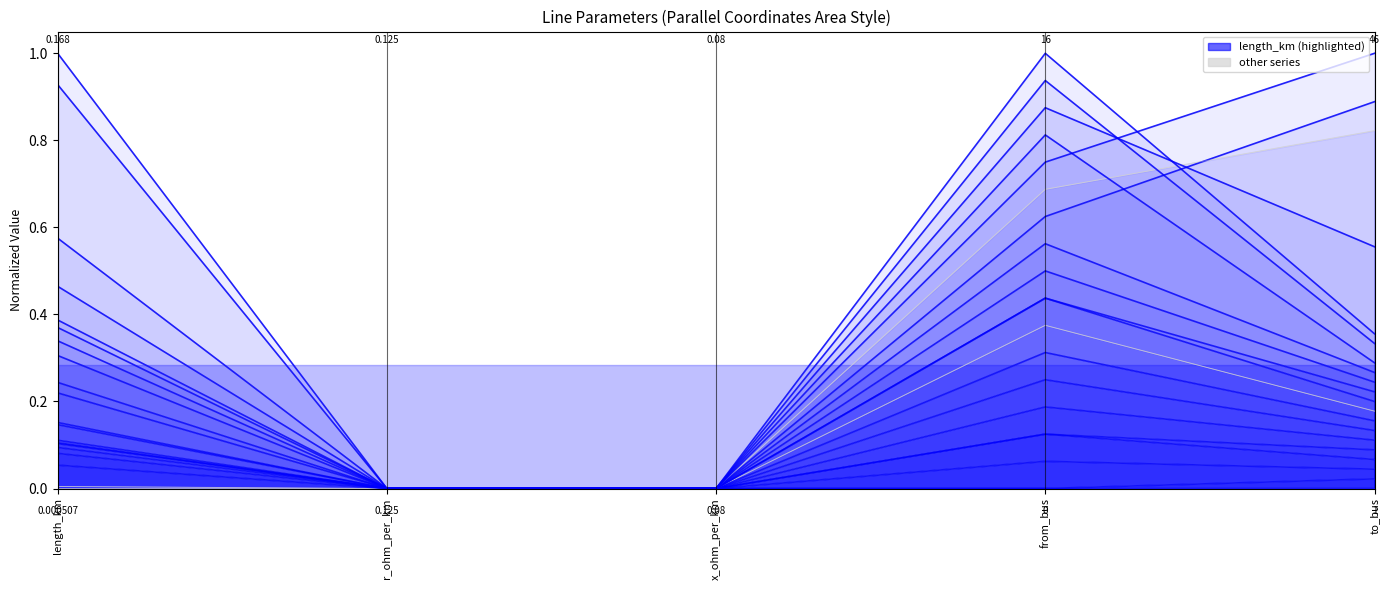

Is this an area chart (filled region under the line)?

No